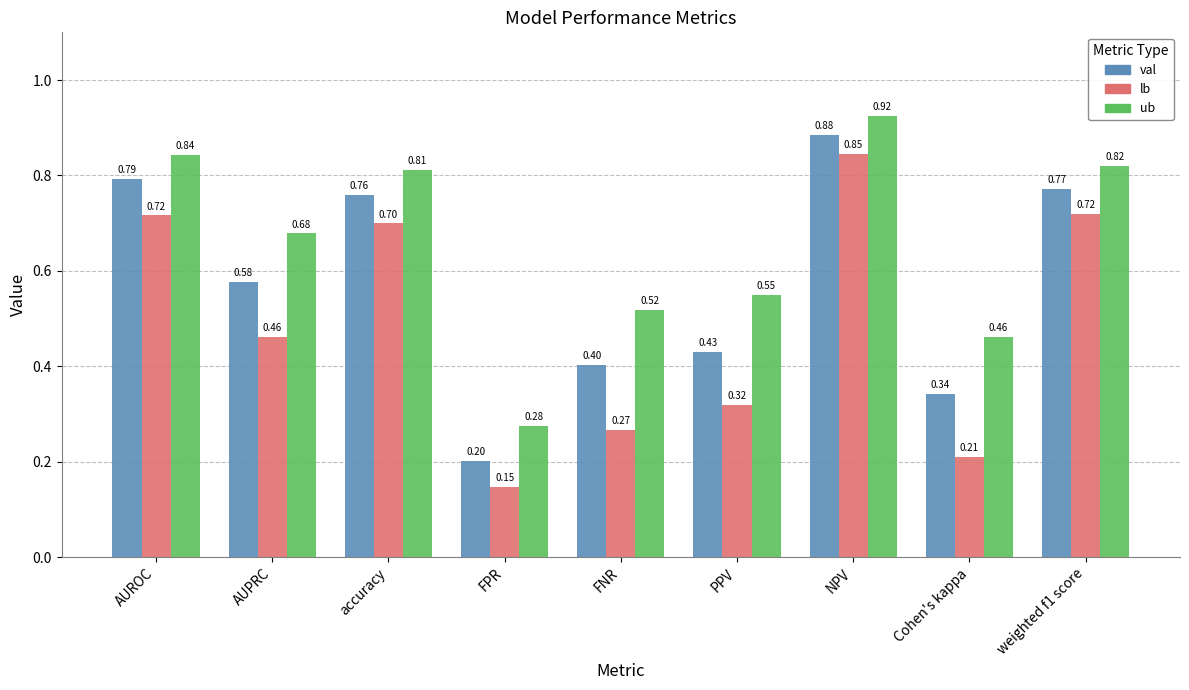

Which series changed the most between accuracy and FPR?

val